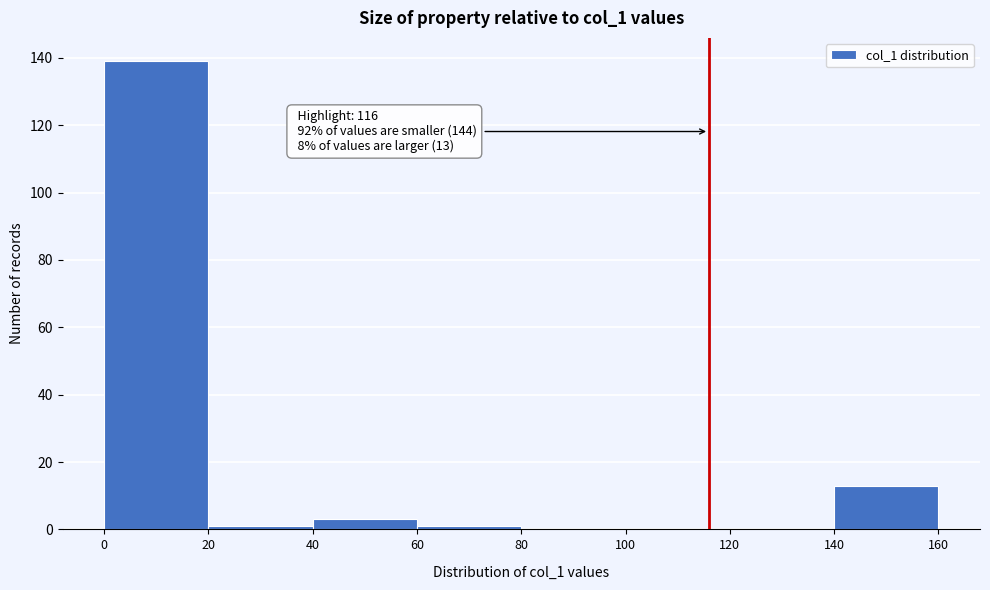

Which range on the x-axis has the tallest bar?

0 to 20